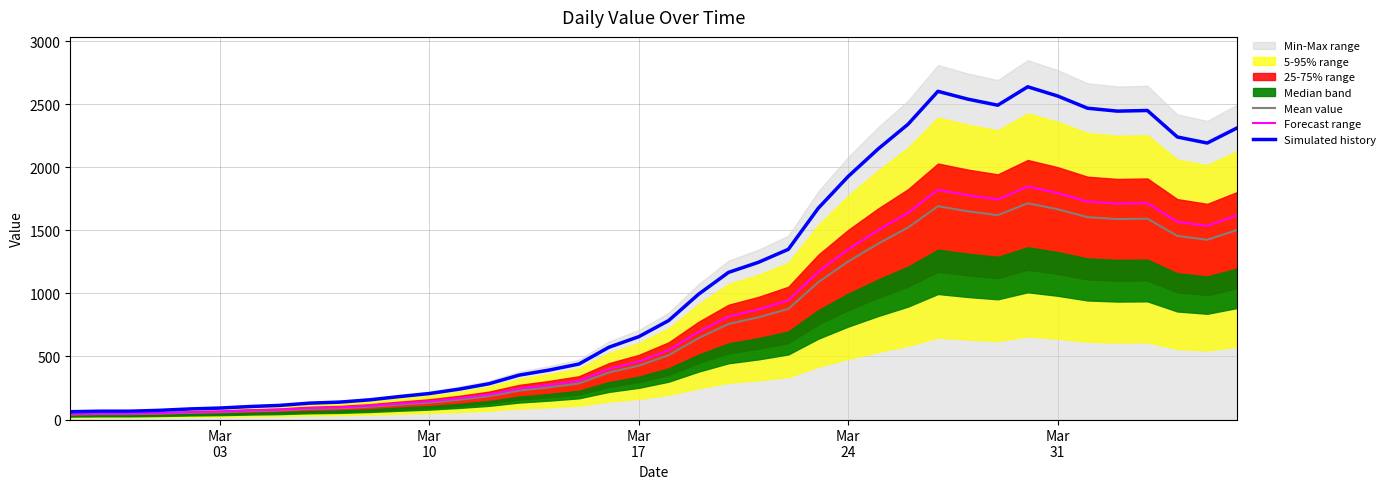

Which category has the lowest value in the Simulated history series?

Mar
03